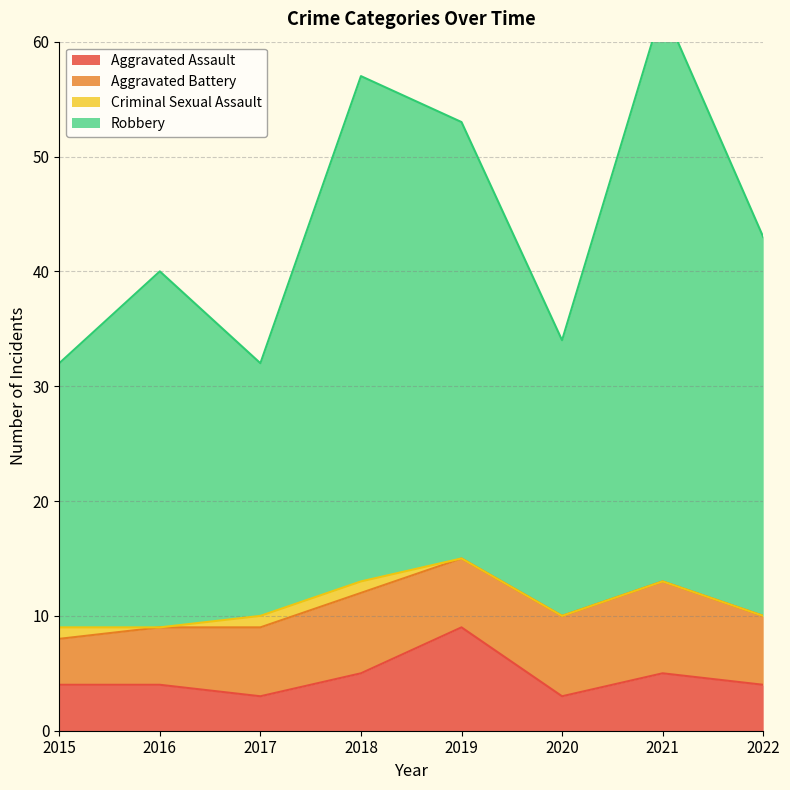

True or false: Robbery and Aggravated Assault intersect in this chart.

False